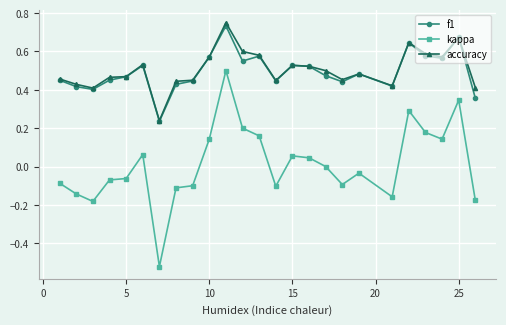

True or false: kappa and f1 cross at least once.

False